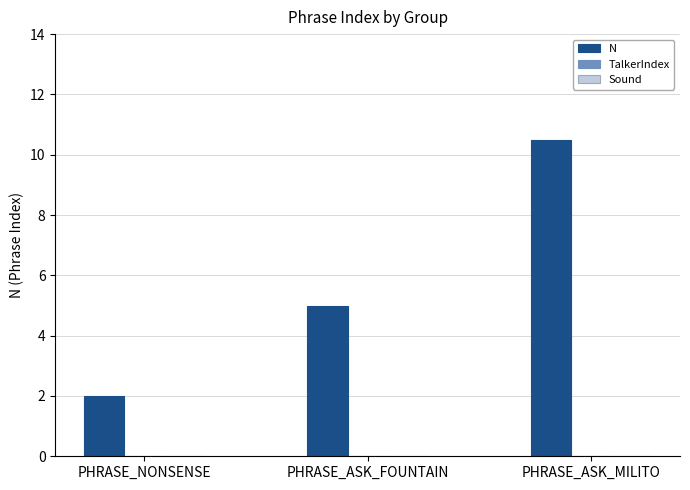

List the labels in order of value, smallest first.

PHRASE_NONSENSE, PHRASE_ASK_FOUNTAIN, PHRASE_ASK_MILITO